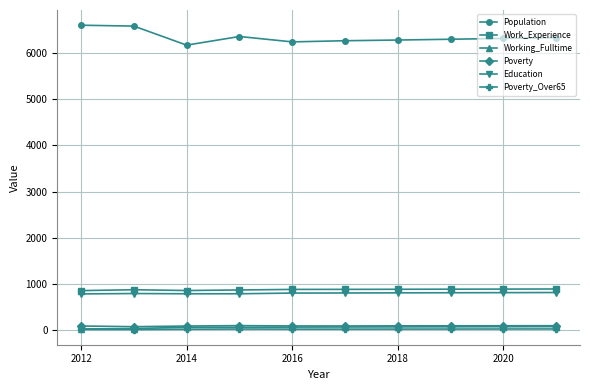

Is this an area chart (filled region under the line)?

No